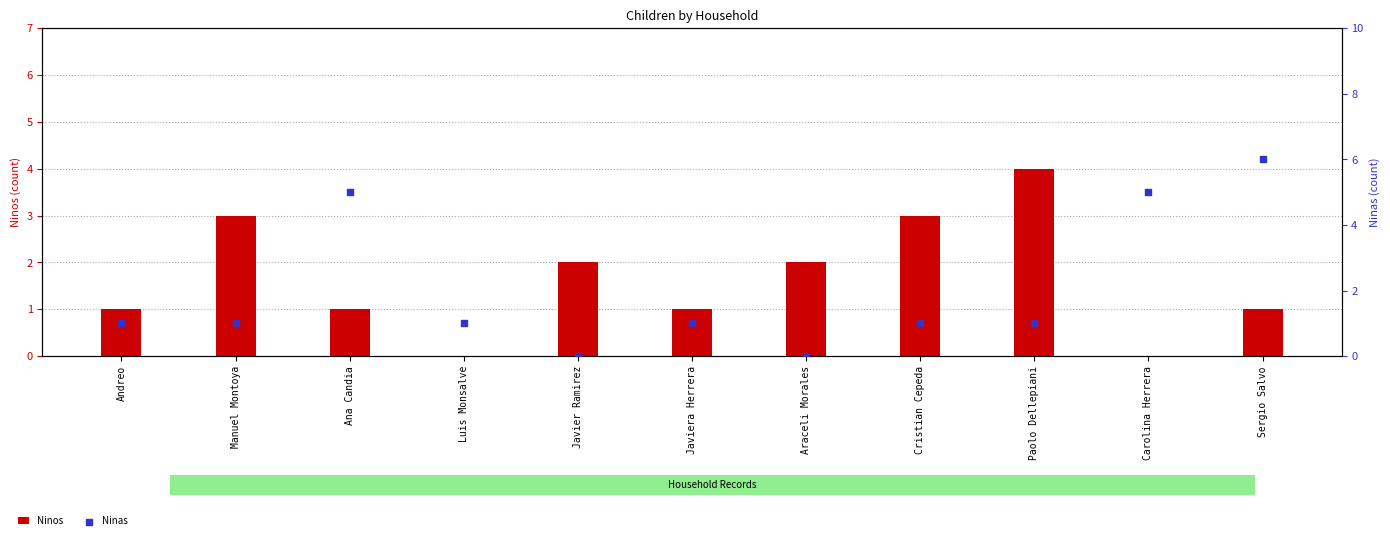

What are all the series names shown in the legend?

Ninos, Ninas